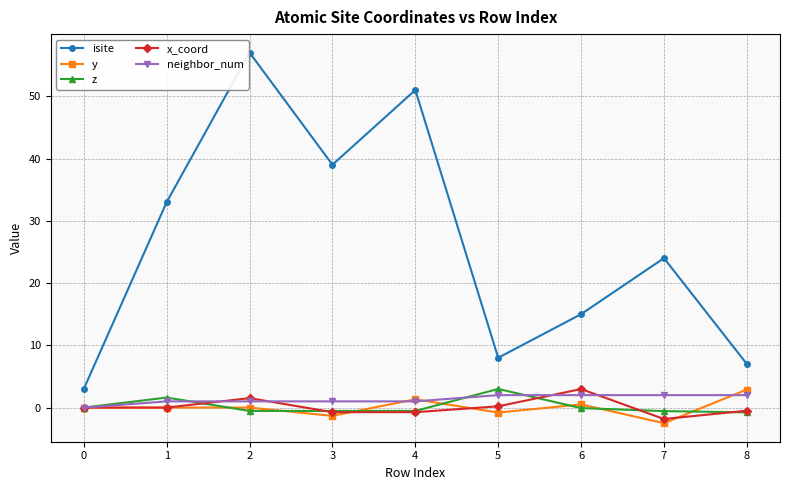

Which series changed the most between 2 and 8?

isite